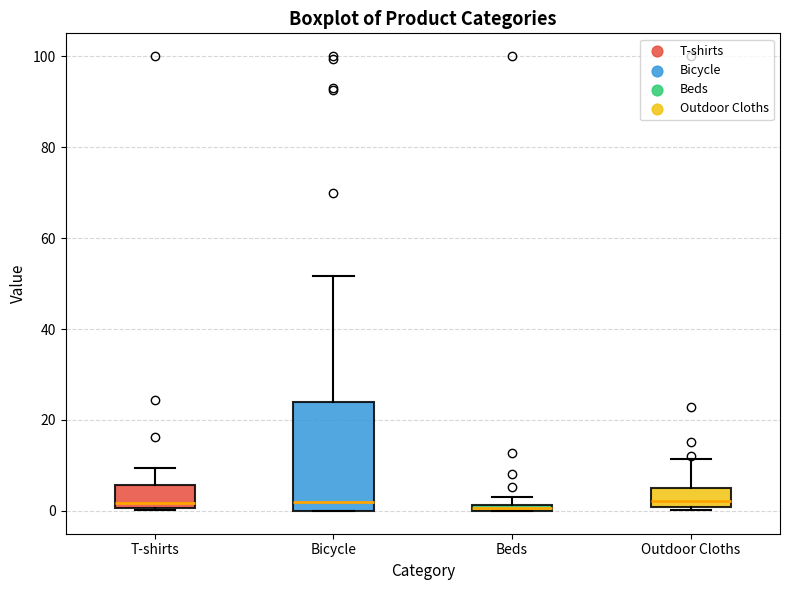

Where is the lower edge of the box for Outdoor Cloths on the y-axis? The values are not printed on the chart, so give them approximately, as read against the axis.

0